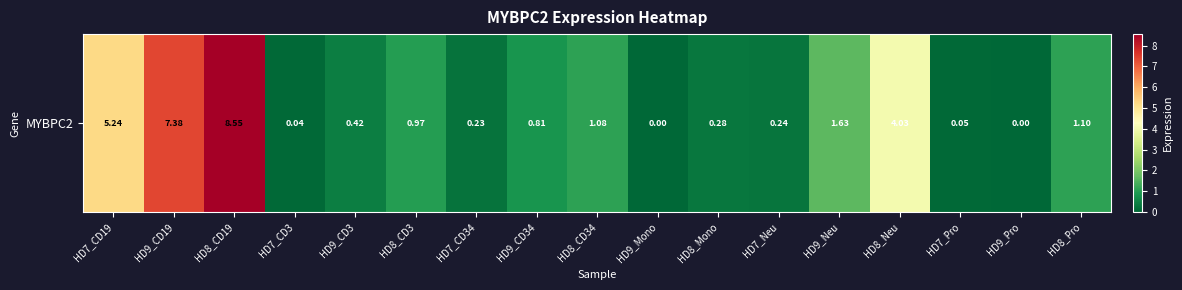

Rank the categories by value from lowest to highest.

HD9_Mono, HD9_Pro, HD7_CD3, HD7_Pro, HD7_CD34, HD7_Neu, HD8_Mono, HD9_CD3, HD9_CD34, HD8_CD3, HD8_CD34, HD8_Pro, HD9_Neu, HD8_Neu, HD7_CD19, HD9_CD19, HD8_CD19